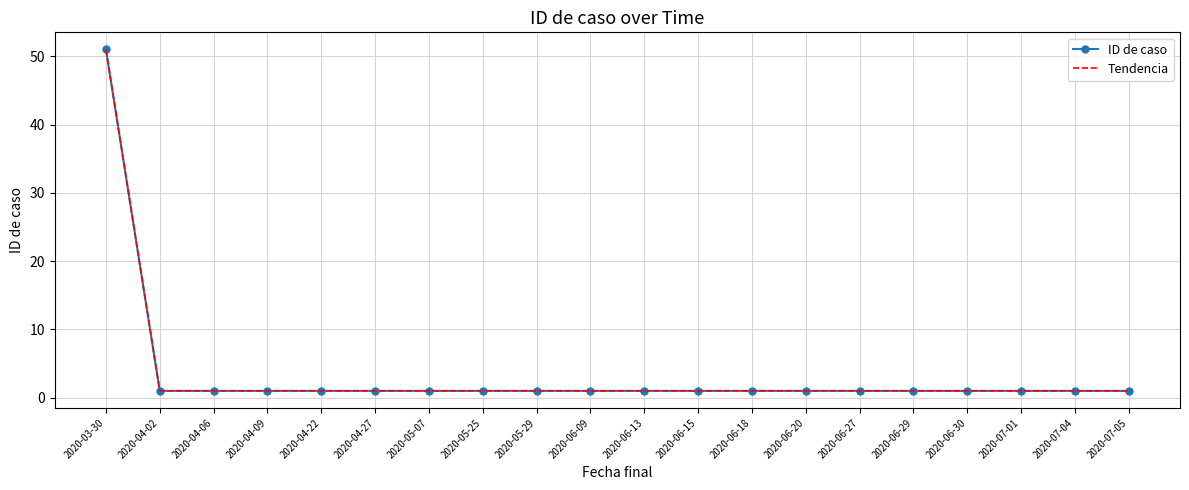

At 2020-07-04, list the series in order from largest to smallest.

ID de caso, Tendencia